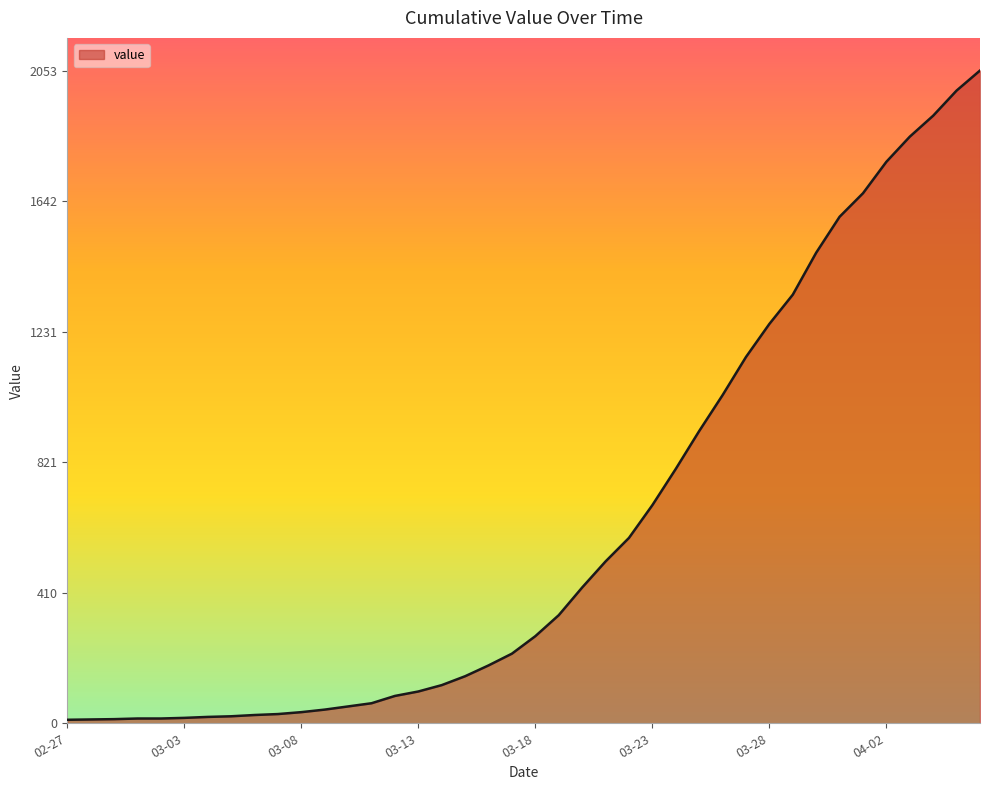

What is the difference between the maximum and minimum values?

2042